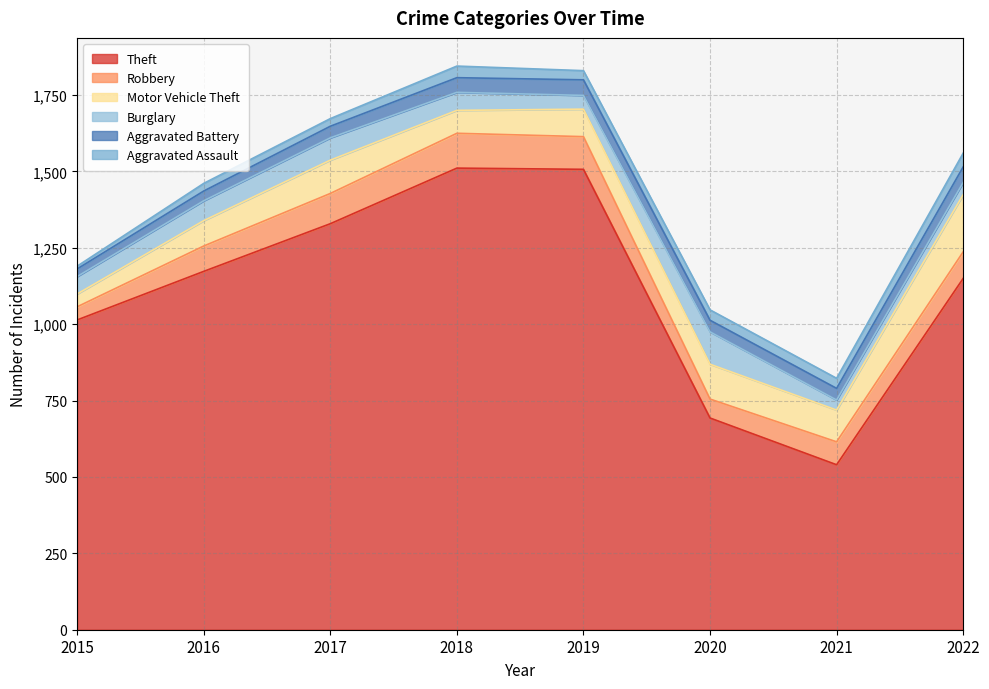

Does the chart have visible grid lines?

Yes